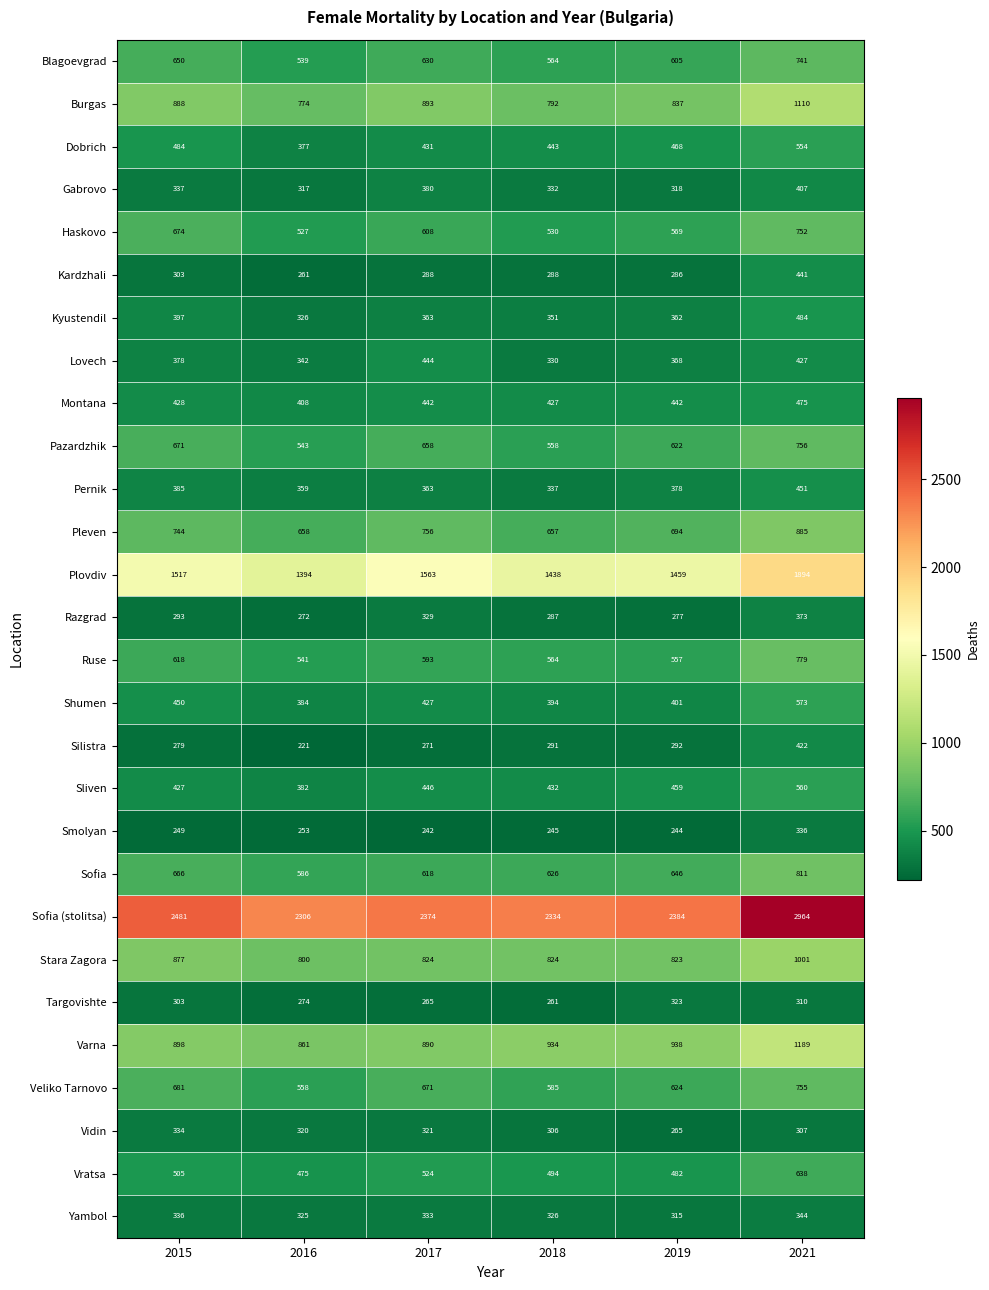

What is the difference between the highest and lowest values at 2018?

2089